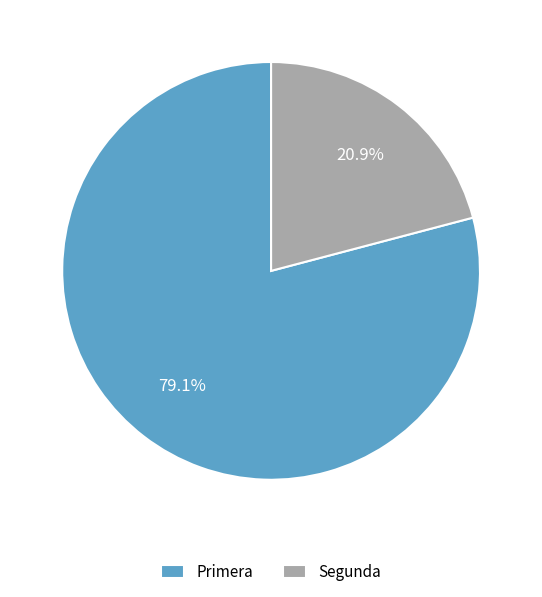

Rank the categories by value from lowest to highest.

Segunda, Primera